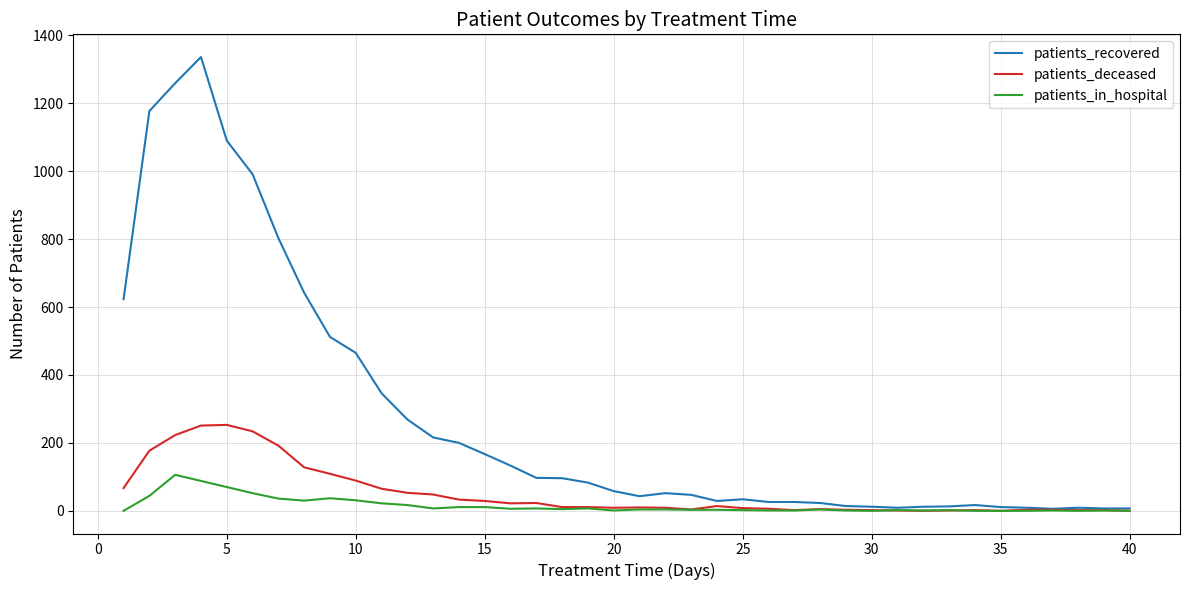

List the series in order of their peak value, lowest first.

patients_in_hospital, patients_deceased, patients_recovered